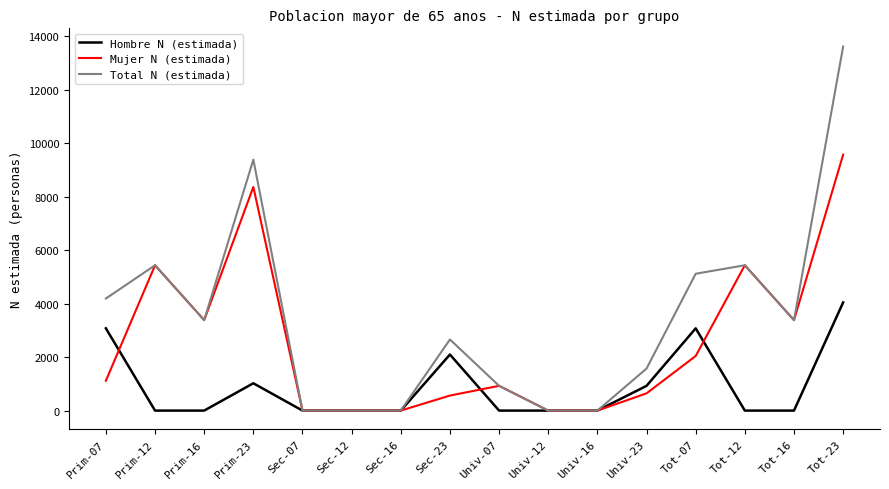

Reading right to left, extract all data points from this chart.

Hombre N (estimada): Tot-23=4045	Tot-16=0	Tot-12=0	Tot-07=3076	Univ-23=925	Univ-16=0	Univ-12=0	Univ-07=0	Sec-23=2097	Sec-16=0	Sec-12=0	Sec-07=0	Prim-23=1022	Prim-16=0	Prim-12=0	Prim-07=3076
Mujer N (estimada): Tot-23=9571	Tot-16=3383	Tot-12=5435	Tot-07=2042	Univ-23=645	Univ-16=0	Univ-12=0	Univ-07=926	Sec-23=562	Sec-16=0	Sec-12=0	Sec-07=0	Prim-23=8363	Prim-16=3383	Prim-12=5435	Prim-07=1116
Total N (estimada): Tot-23=13615	Tot-16=3383	Tot-12=5435	Tot-07=5118	Univ-23=1571	Univ-16=0	Univ-12=0	Univ-07=926	Sec-23=2660	Sec-16=0	Sec-12=0	Sec-07=0	Prim-23=9385	Prim-16=3383	Prim-12=5435	Prim-07=4192